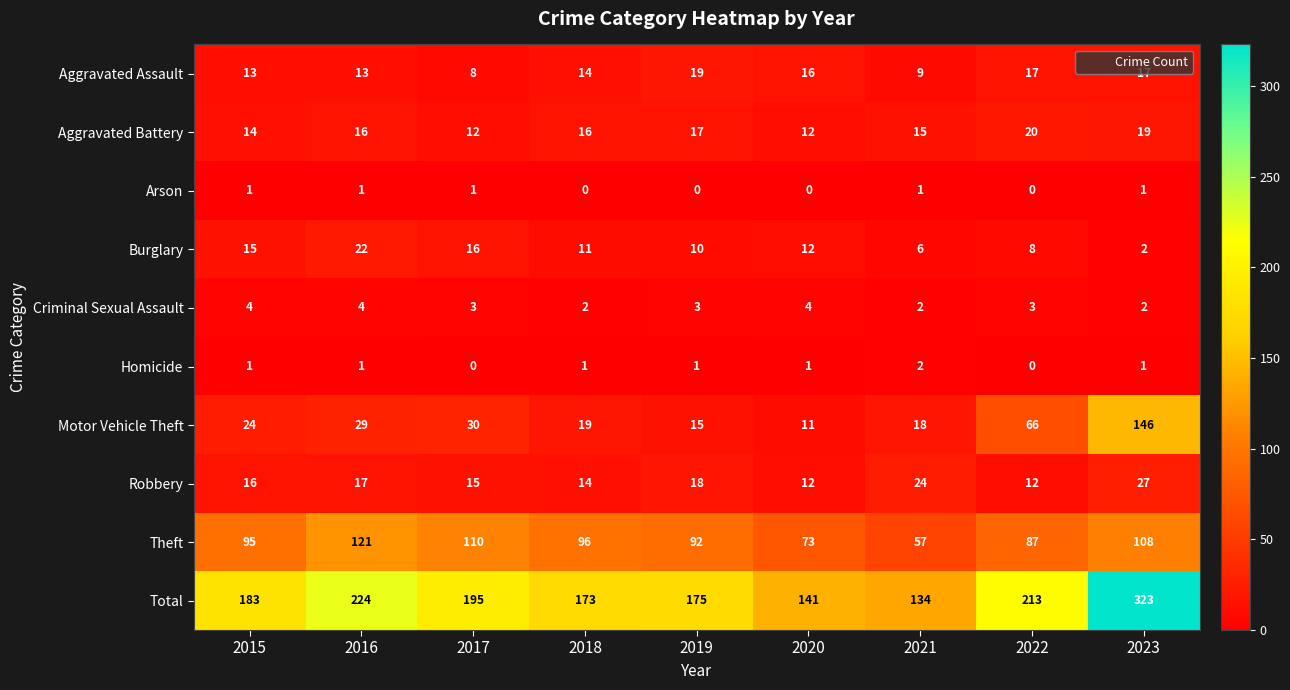

Which series changed the most between 2015 and 2019?

Motor Vehicle Theft